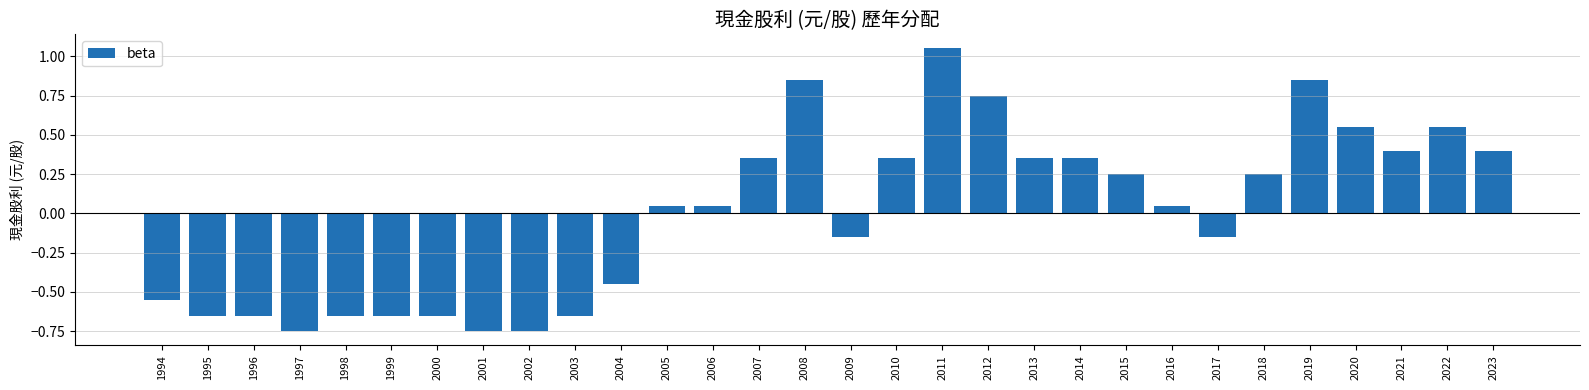

Does the chart contain stacked bars?

No